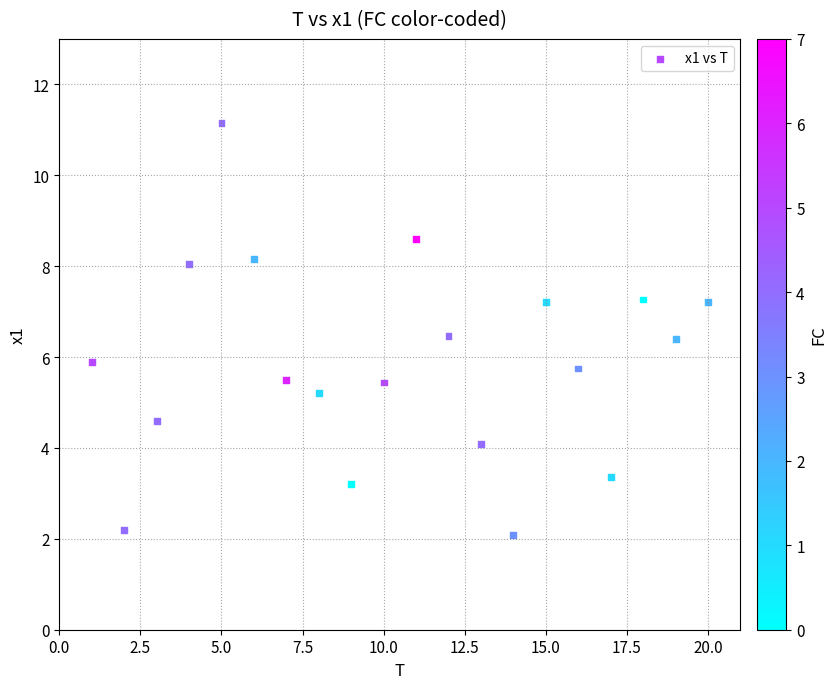

What is the range of Y values (max minus min)?

9.1